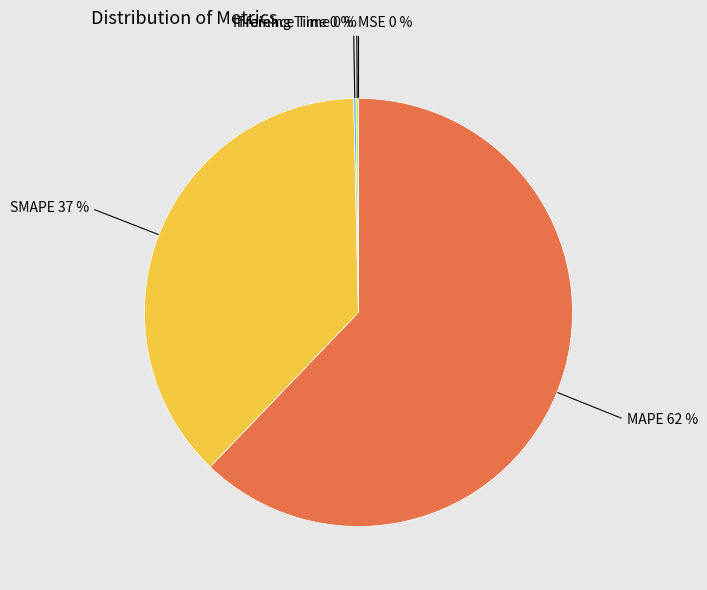

What is the majority slice?

MAPE